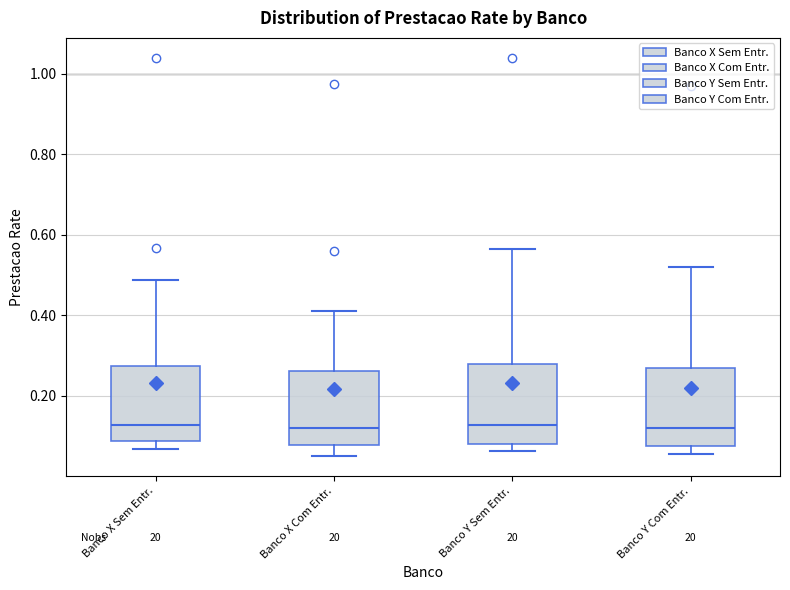

Where does the upper whisker of the box for Banco X Com Entr. end on the y-axis? The values are not printed on the chart, so give them approximately, as read against the axis.

0.42